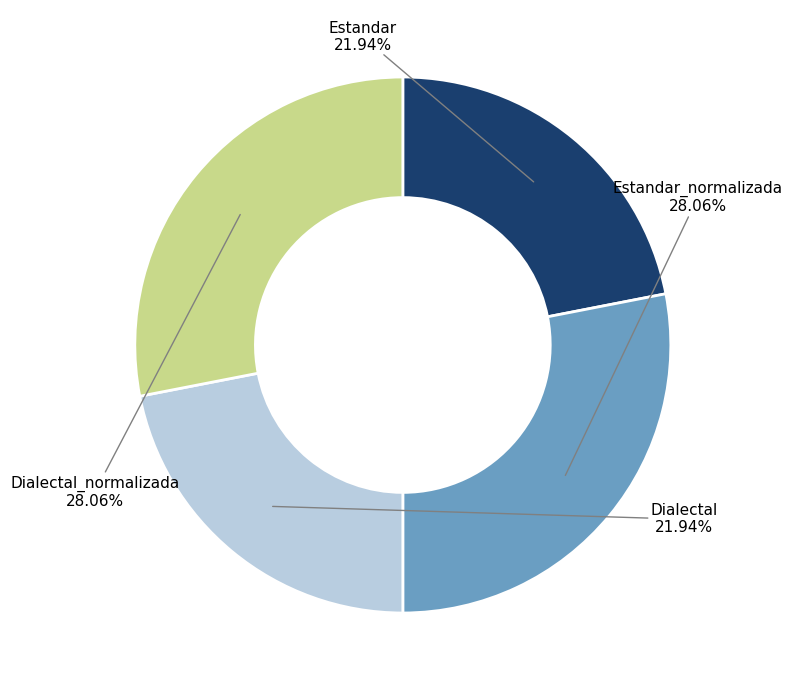

Does any single category account for the majority?

No